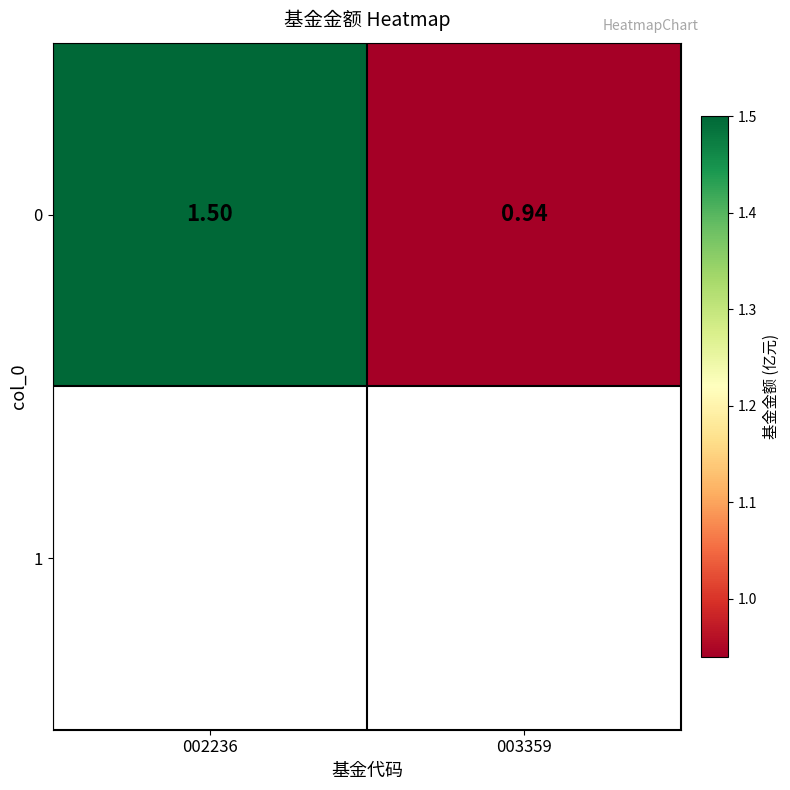

What is the change in value from 002236 to 003359?

-0.6